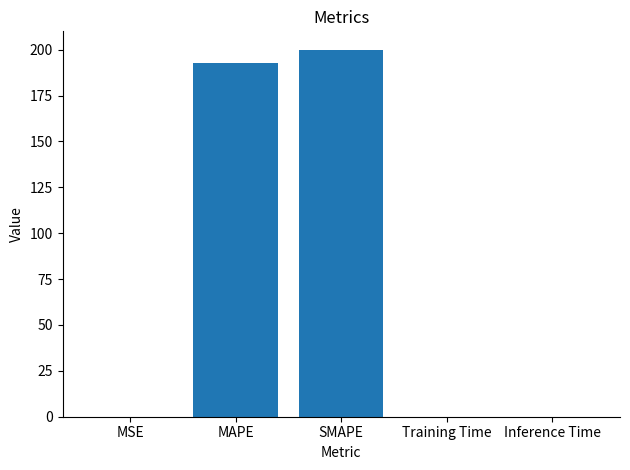

The value at MAPE is 192.9. True or false?

True